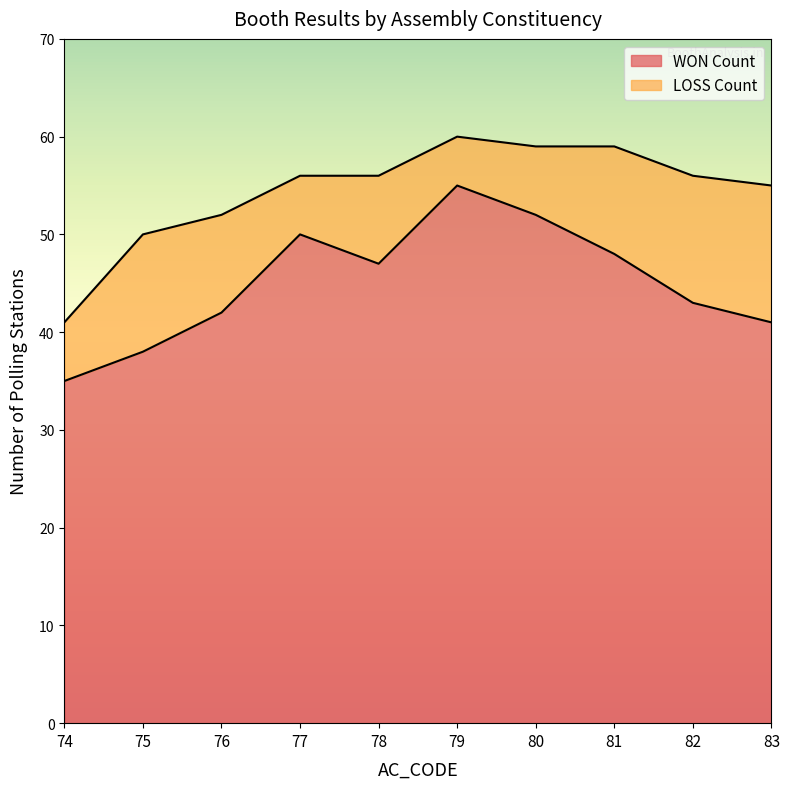

What is the value of the LOSS Count point at the 6th from the left?

5